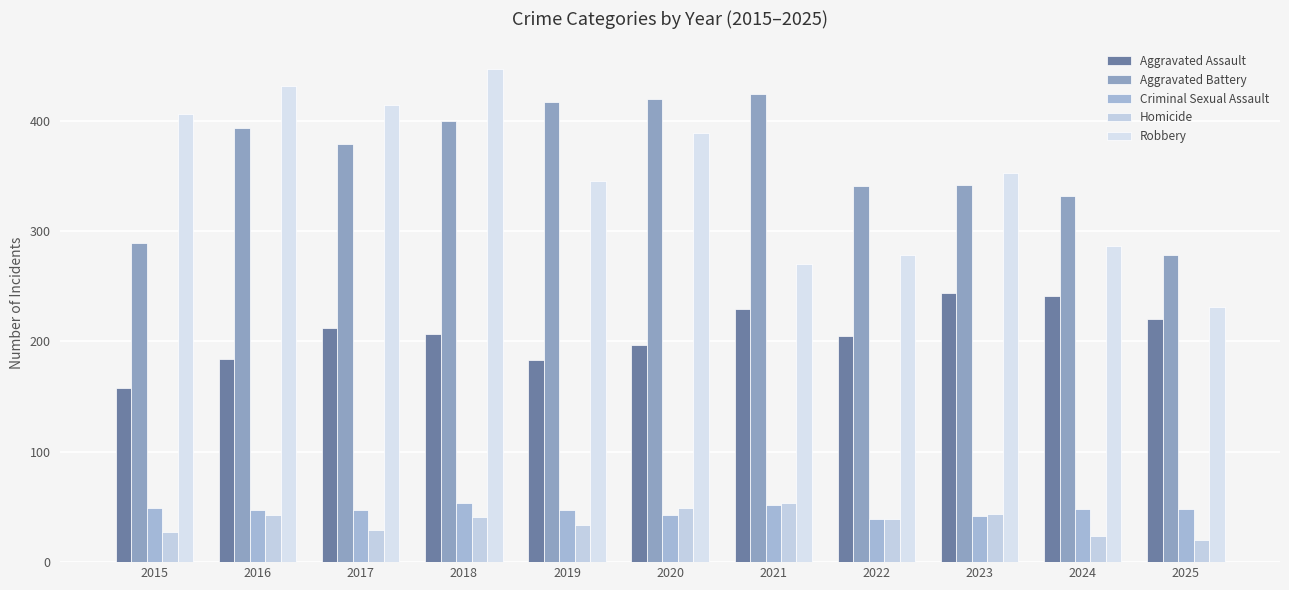

Is the value of Aggravated Battery at 2019 greater than the value of Criminal Sexual Assault at 2021?

Yes